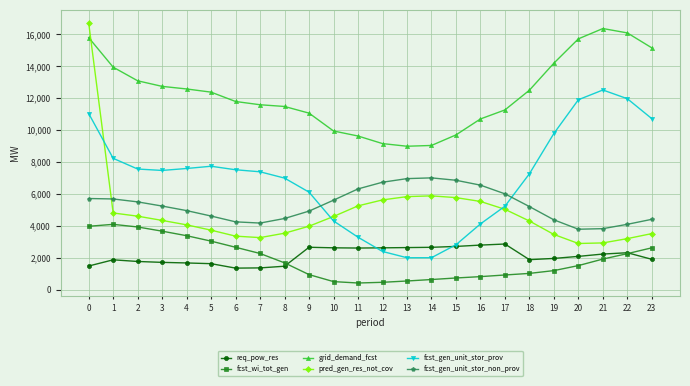

What is the value of the pred_gen_res_not_cov point at the 17th from the left?

5529